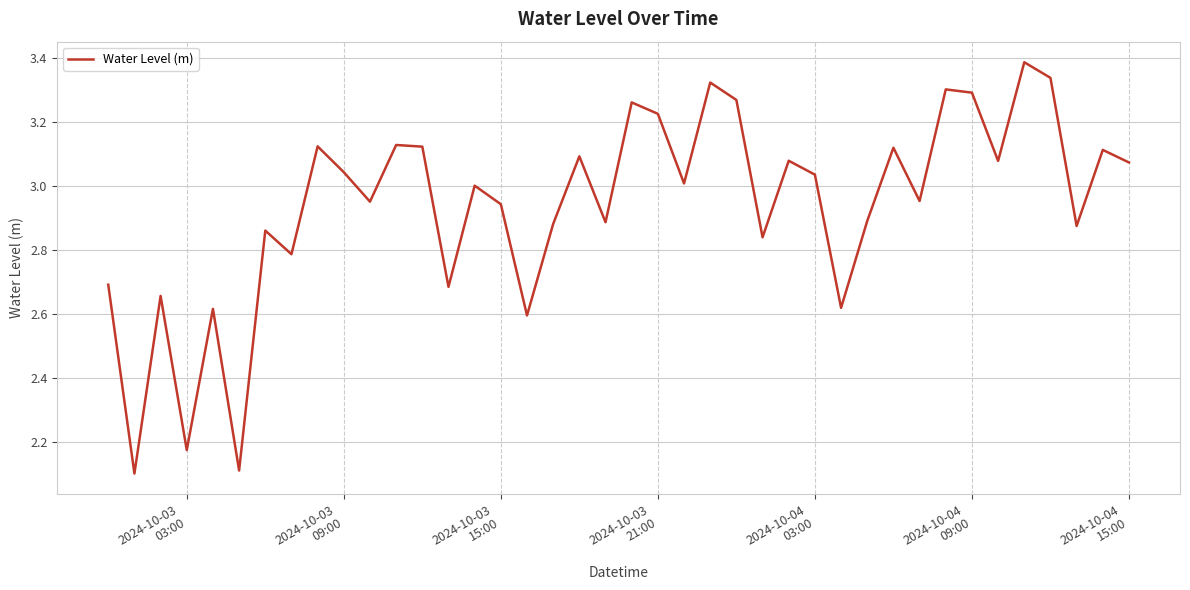

How many interior local valleys (lower than both neighbors) does the data have?

14